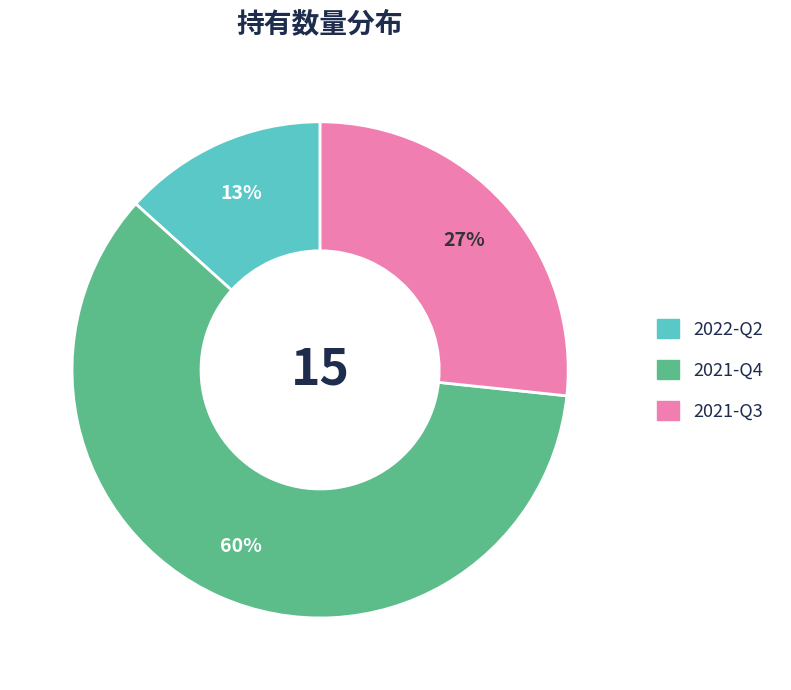

Do 2022-Q2 and 2021-Q4 together represent more than half of the pie?

Yes